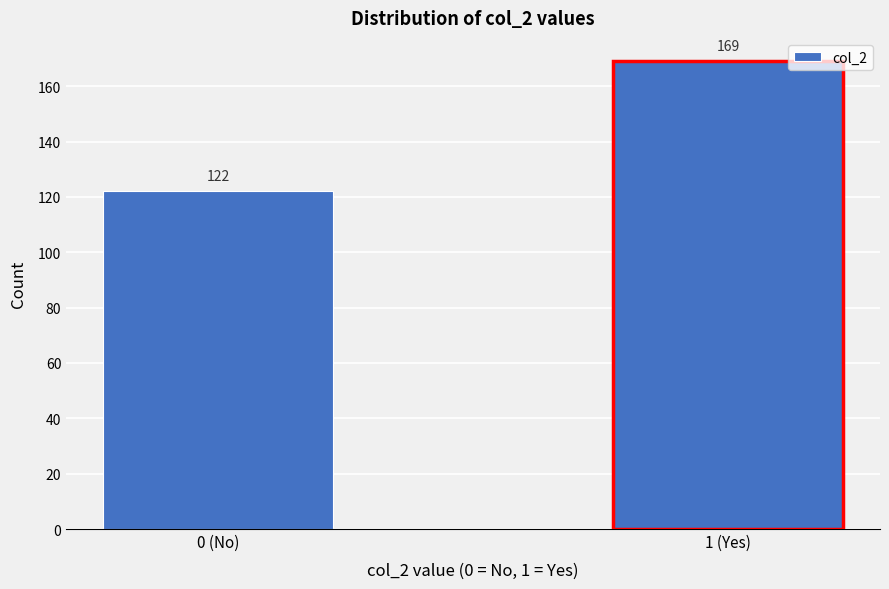

Reading left to right, list all the values displayed in this chart.

122	169